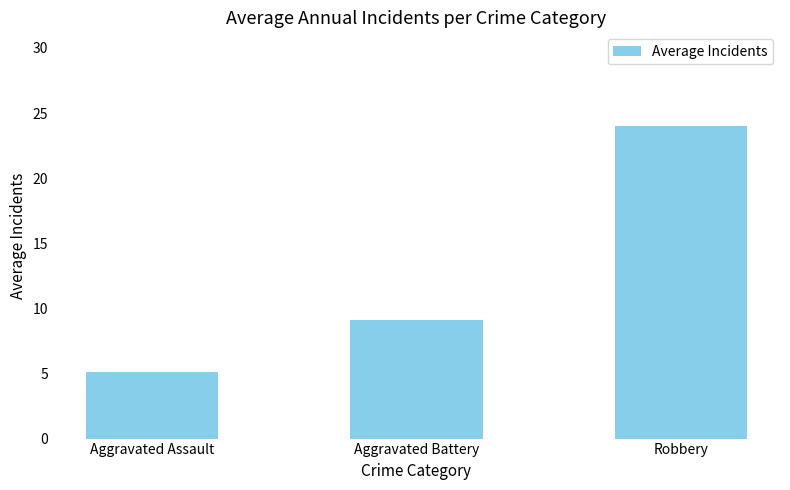

At which label does the data first exceed 9?

Aggravated Battery